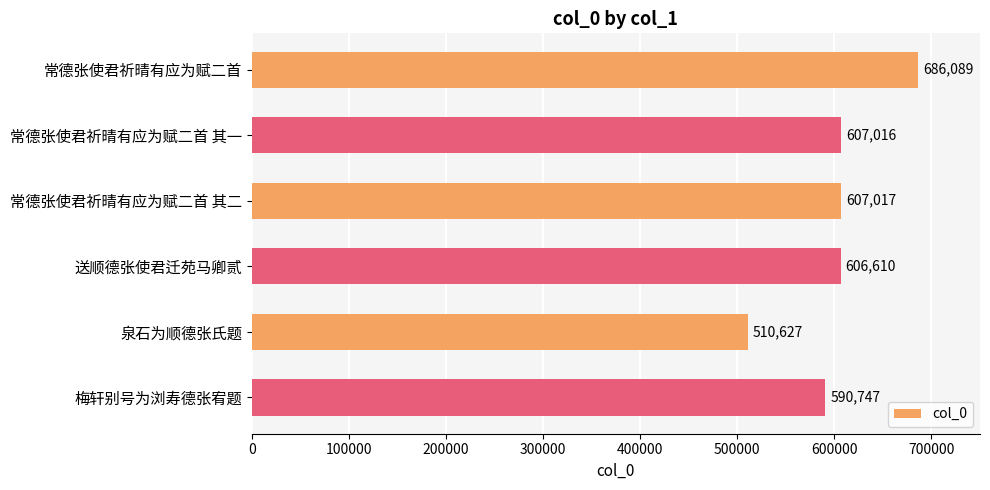

How many bars are there in total?

6